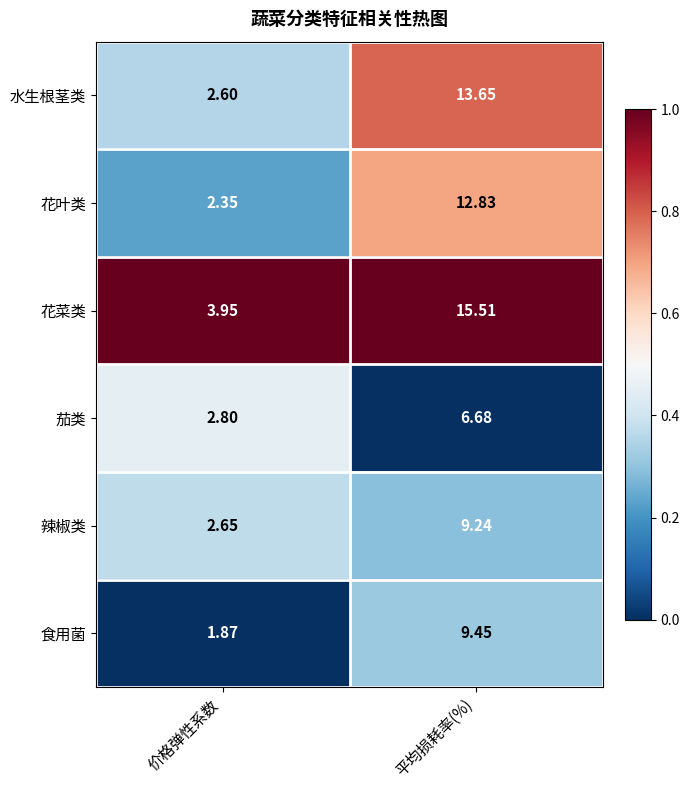

How many series are shown in this chart?

6